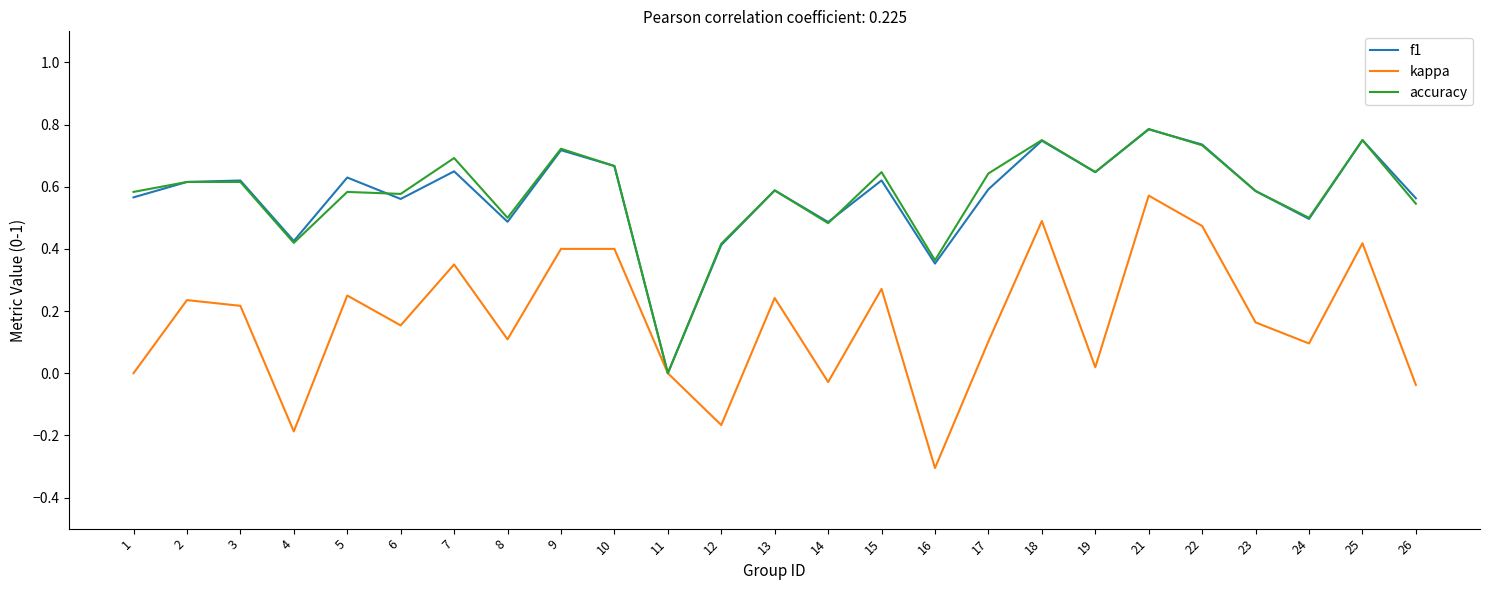

Count the f1 values in the range 0 to 1.

25